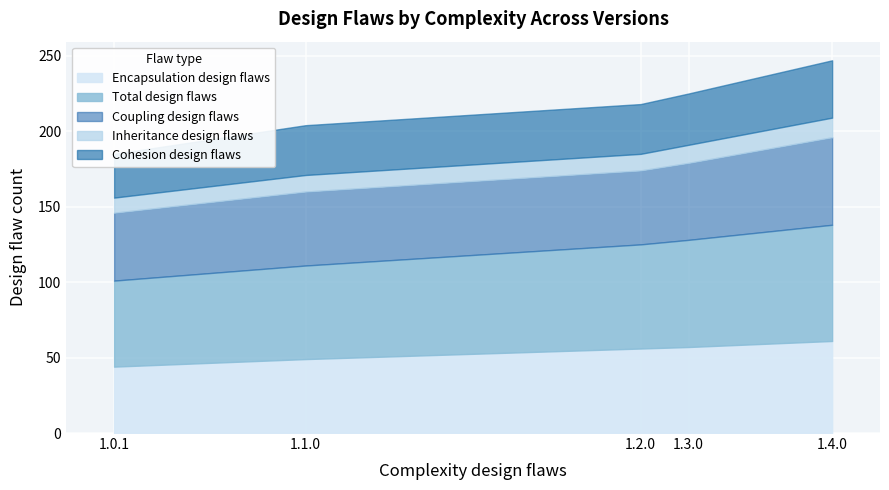

At which label does Inheritance design flaws first exceed 11?

1.3.0